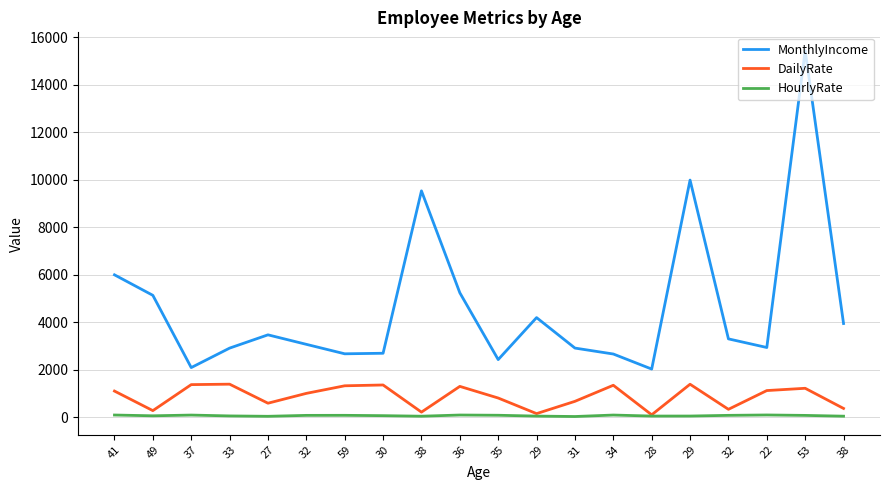

Is this an area chart (filled region under the line)?

No